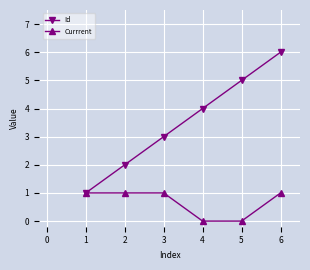

How many lines are shown in the chart?

2